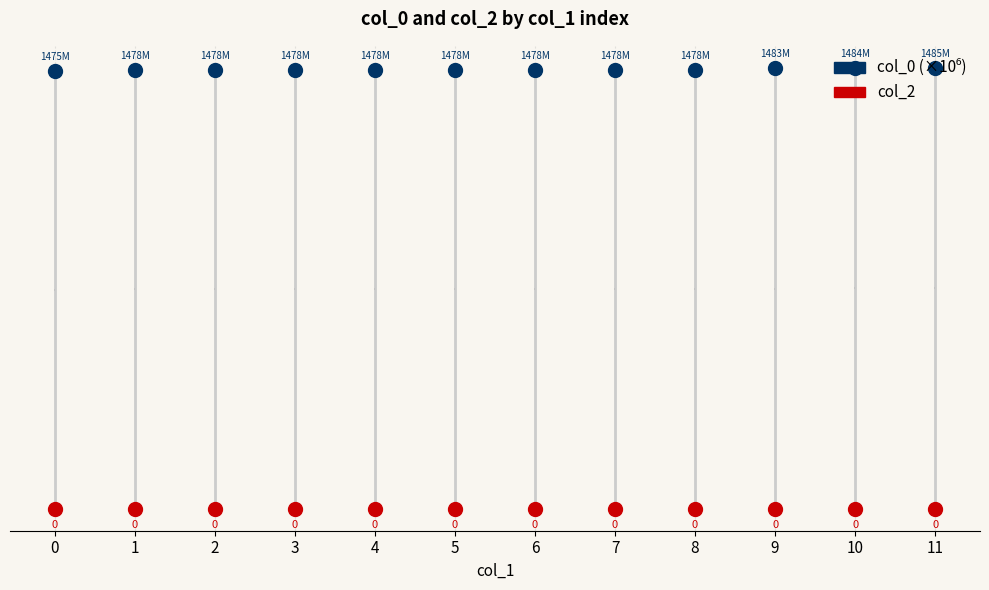

What is the total value across all series at 2?

1478.6